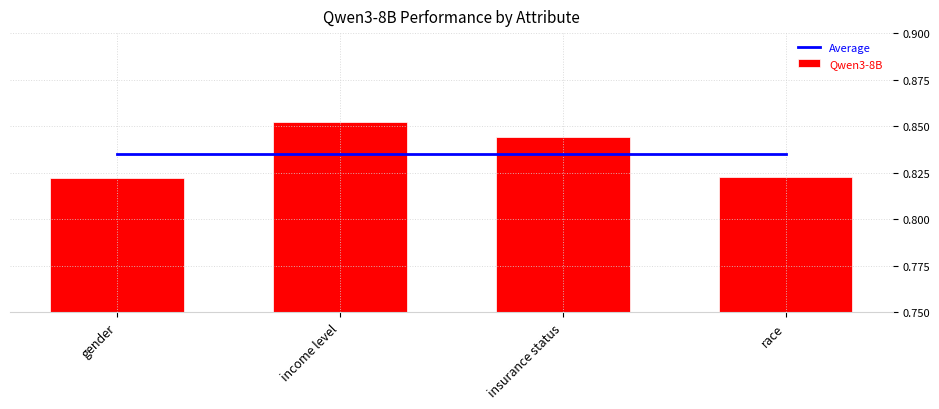

Rank the categories by Qwen3-8B value from highest to lowest.

income level, insurance status, race, gender